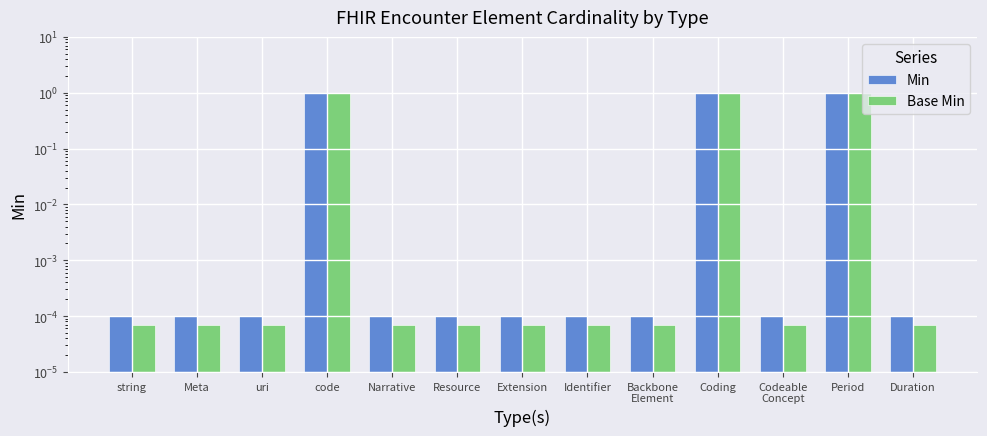

Is the value of Min at Meta greater than the value of Base Min at Coding?

No